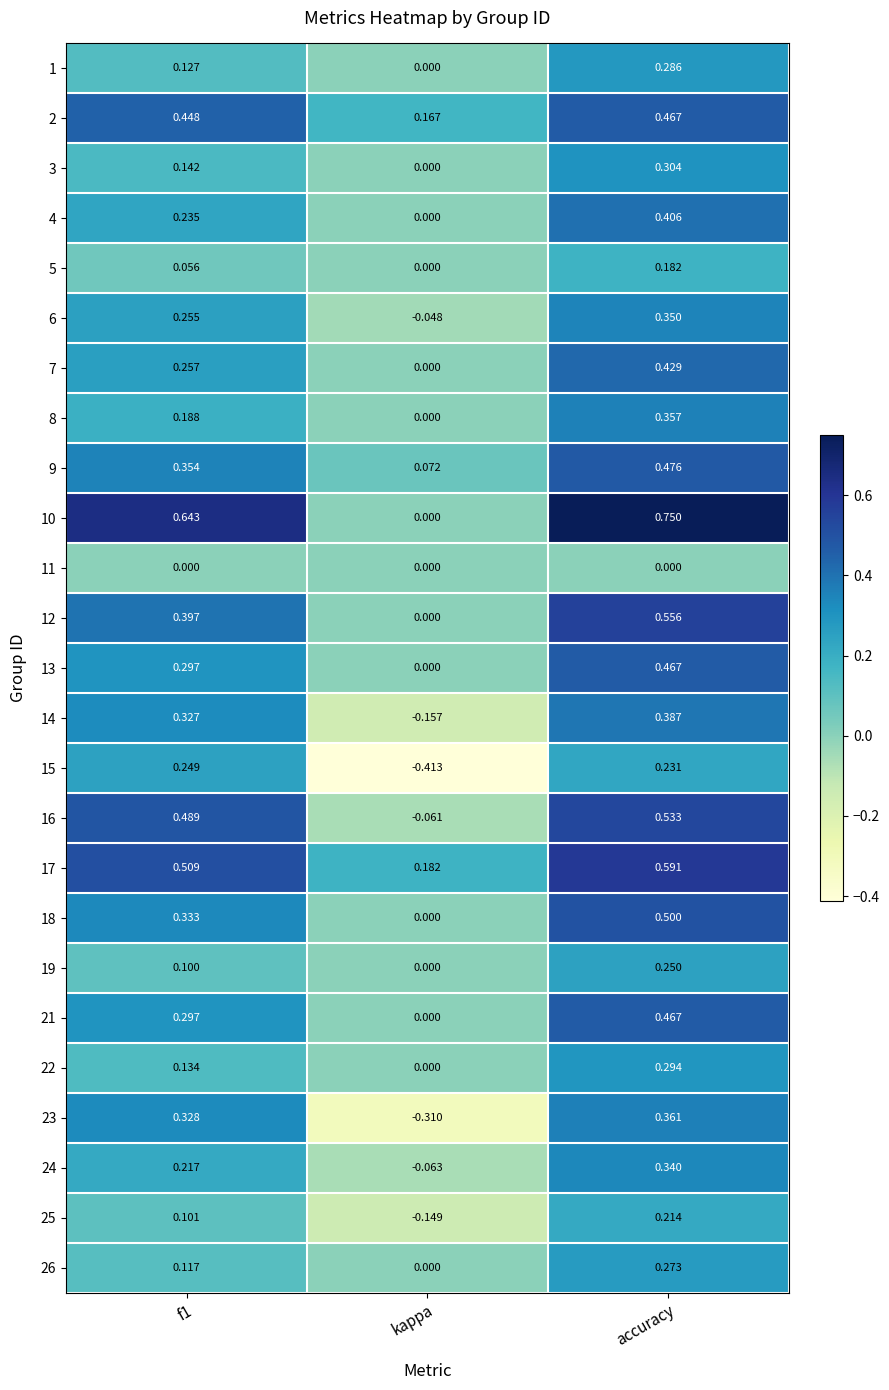

At which label is 14 closest to 0?

kappa